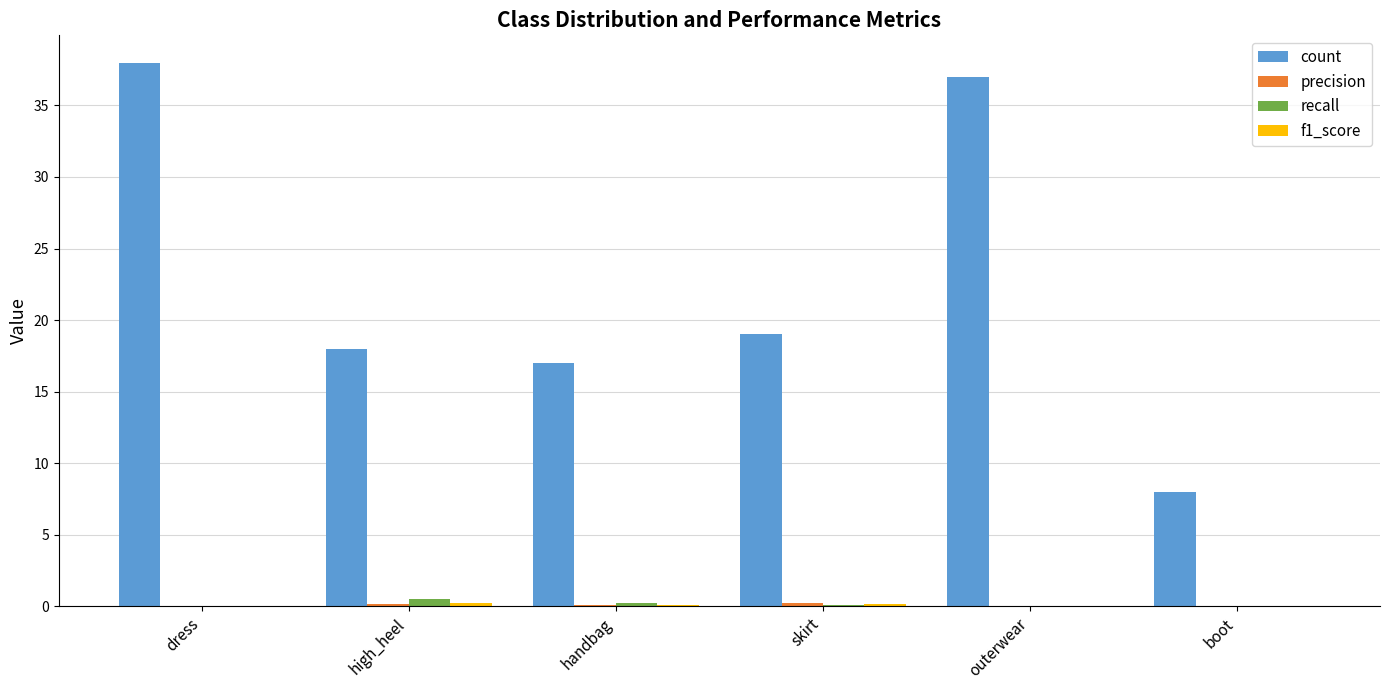

At which label does count reach its peak?

dress